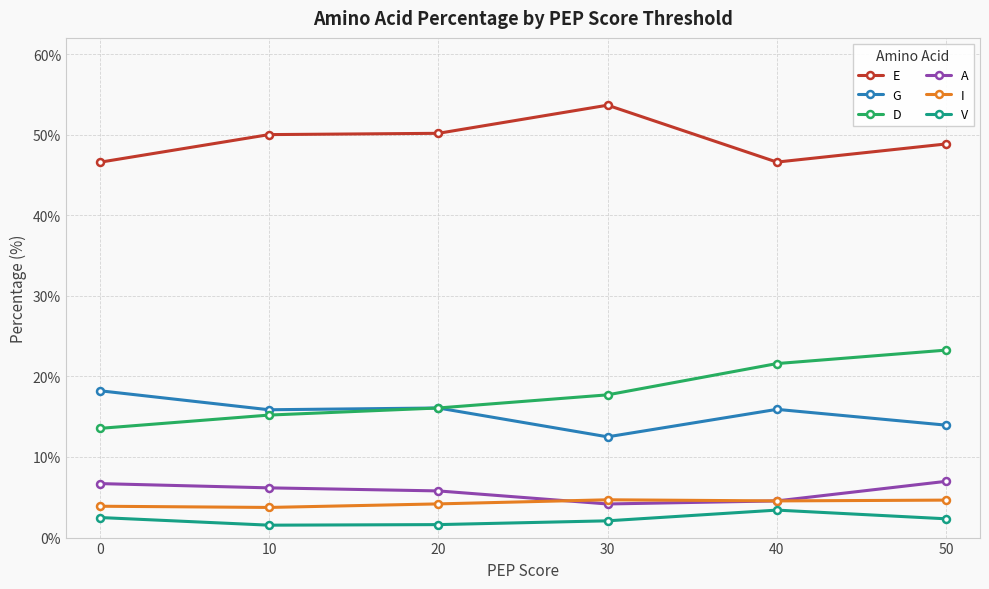

What is the value of the V point at the 4th from the left?

2.1